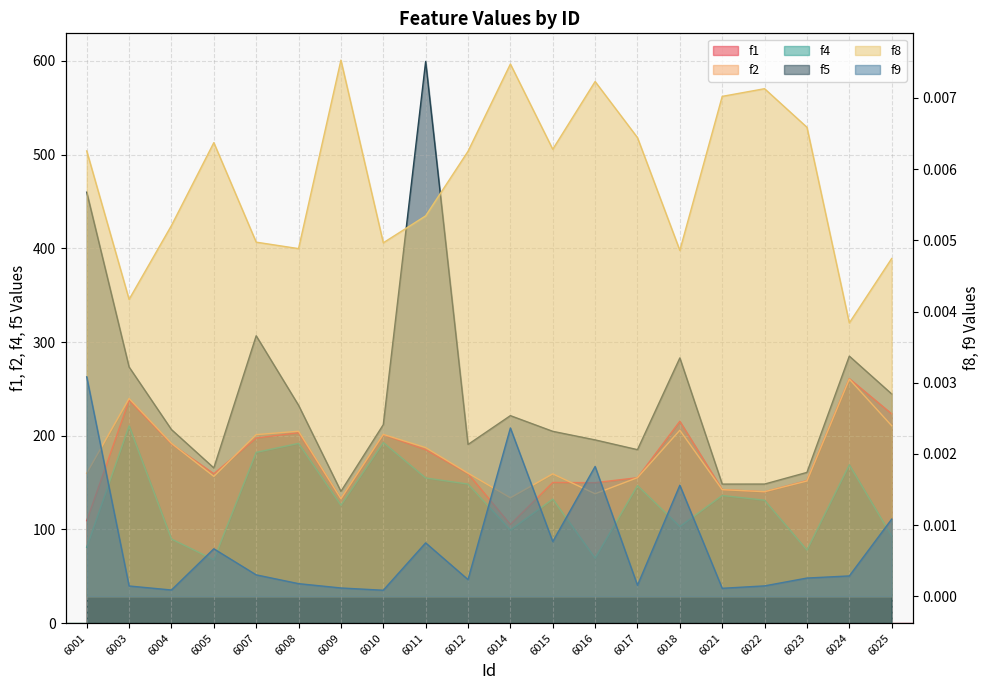

Rank the categories by f2 value from lowest to highest.

6009, 6014, 6016, 6022, 6021, 6023, 6017, 6005, 6015, 6001, 6012, 6011, 6004, 6007, 6010, 6008, 6018, 6025, 6003, 6024